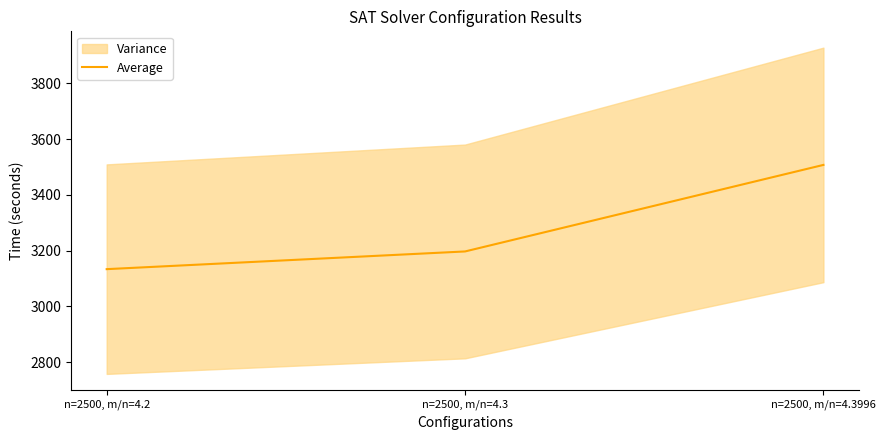

Read the value at n=2500, m/n=4.2.

3133.2